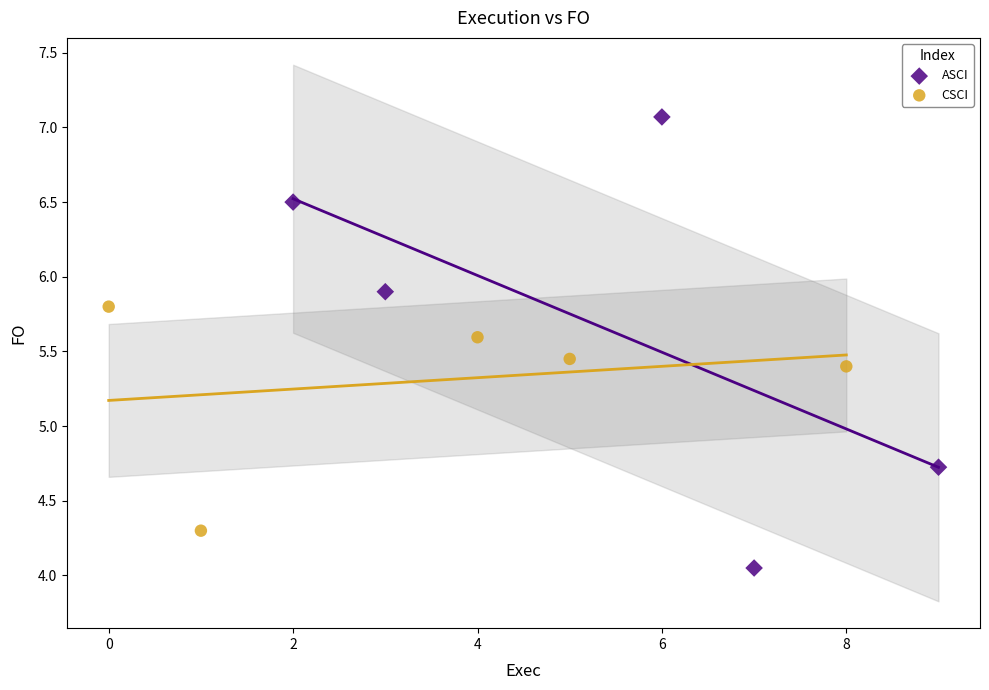

Which series has the largest Y range (max minus min)?

ASCI